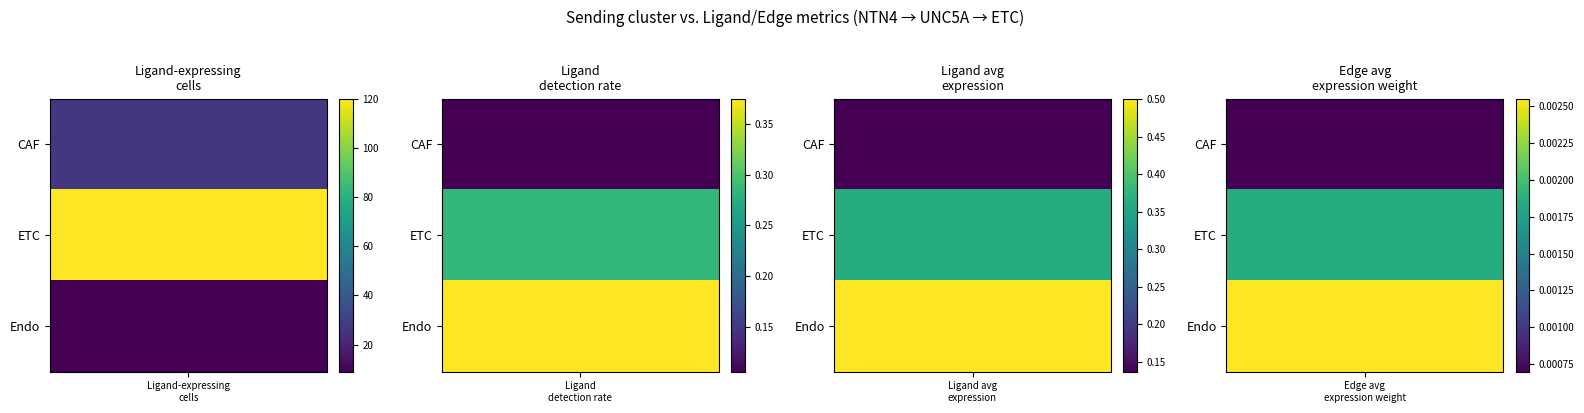

At which label does Endo reach its minimum?

Edge average expression weight